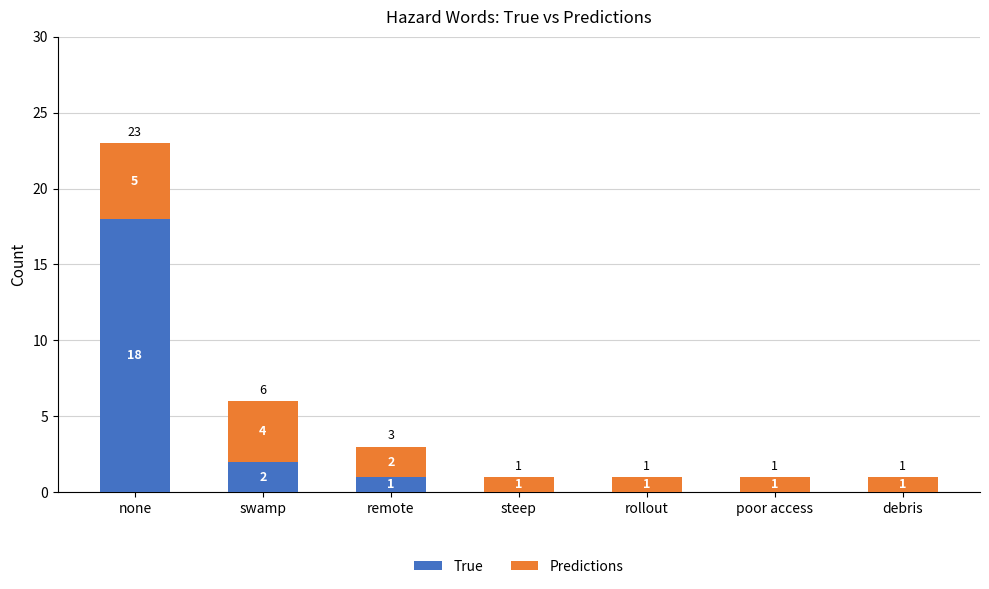

What are all the series names shown in the legend?

True, Predictions